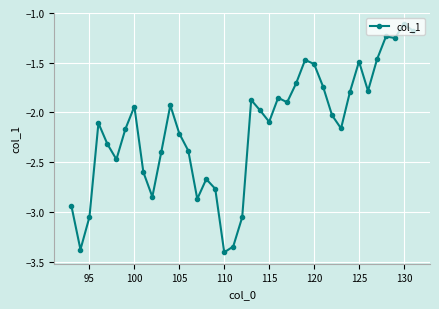

What is the difference between the maximum and minimum values?

2.3